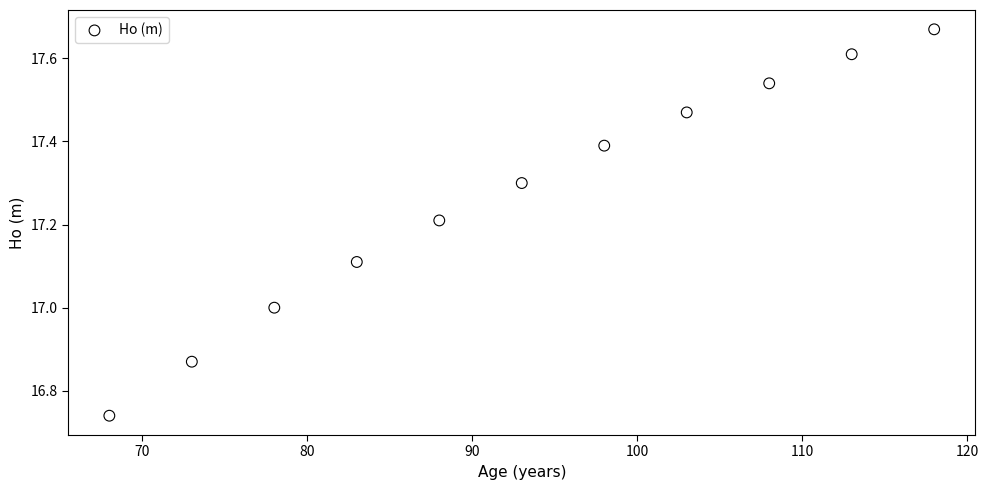

What is the range of Y values (max minus min)?

0.9